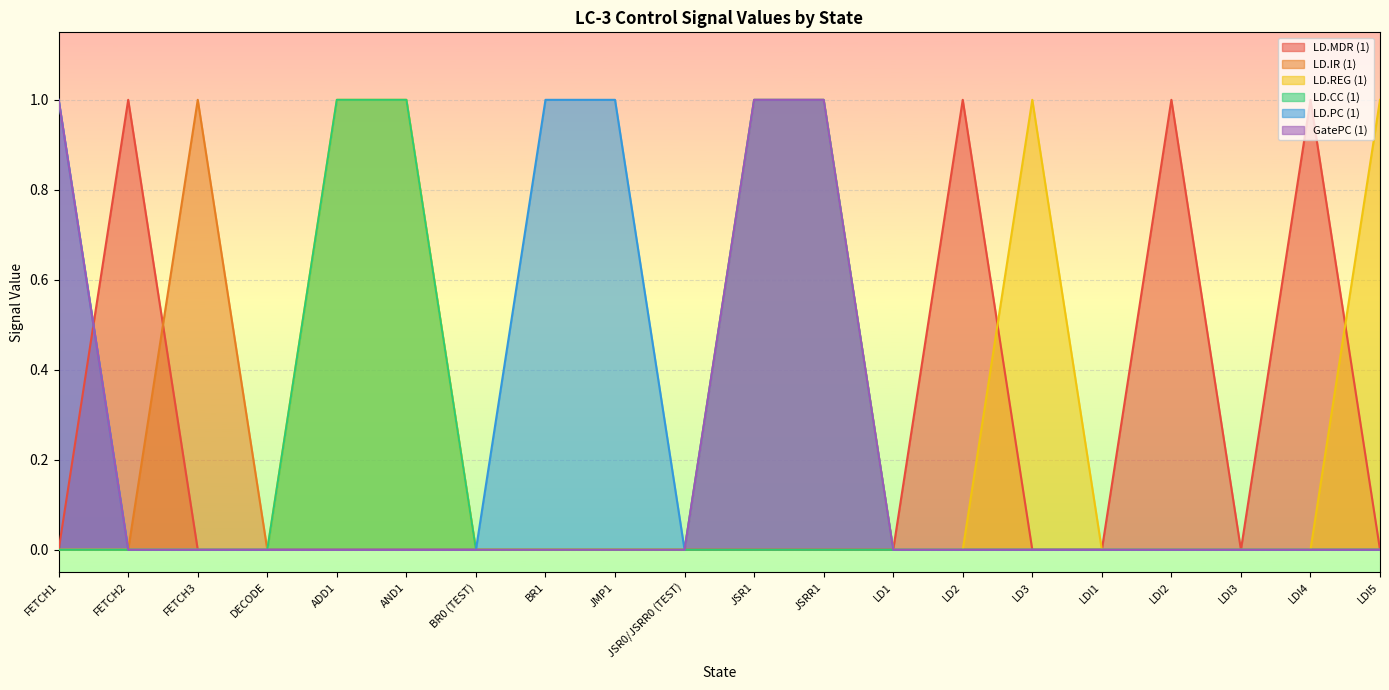

List the series in order of their peak value, lowest first.

LD.MDR (1), LD.IR (1), LD.REG (1), LD.CC (1), LD.PC (1), GatePC (1)